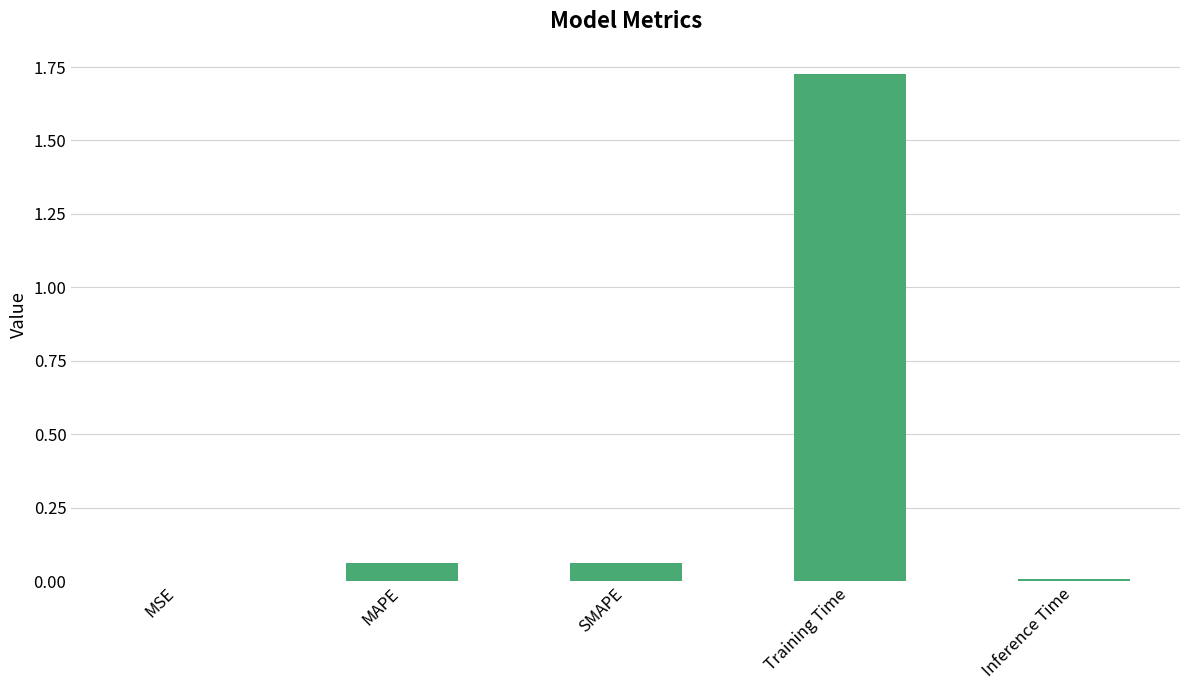

What is the sum of all values?

1.9